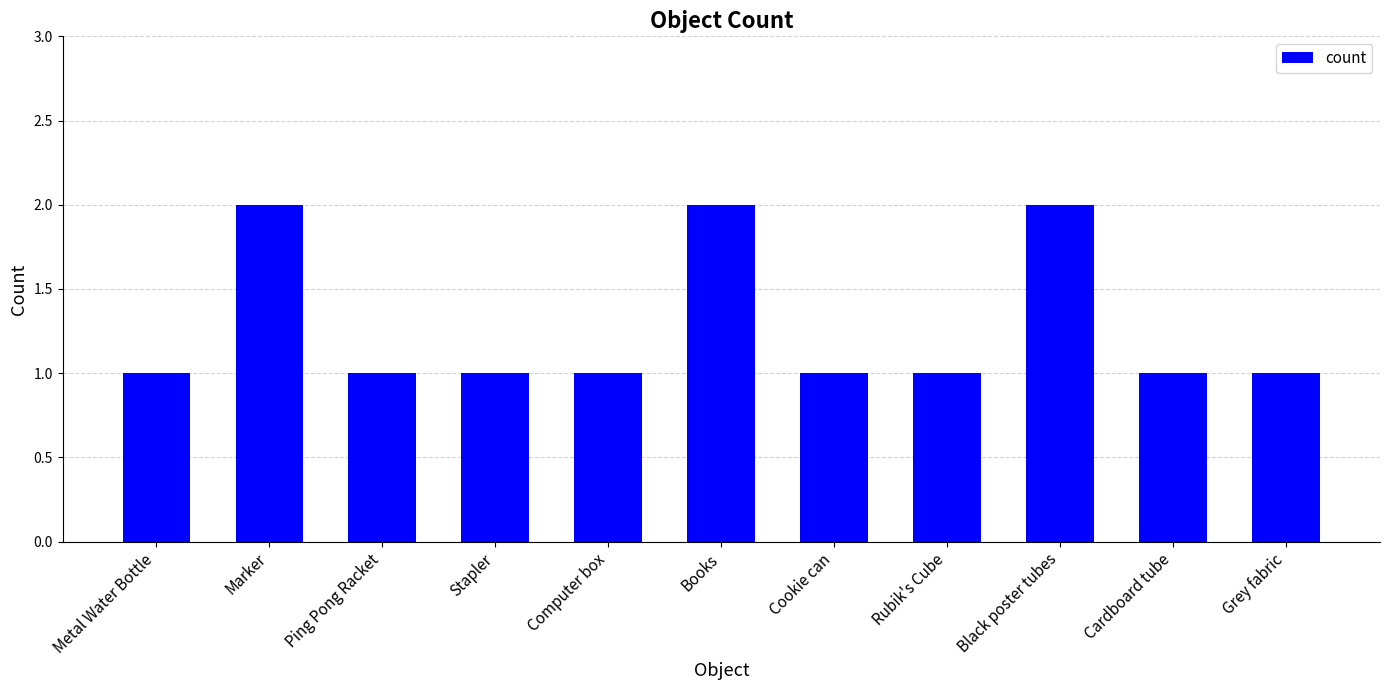

The chart shows a value of 2 at Black poster tubes. True or false?

True